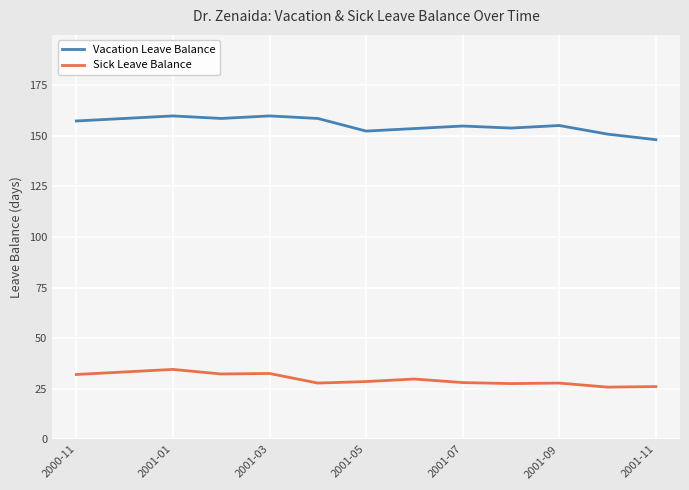

True or false: Vacation Leave Balance has more than 2 interior local peaks.

True